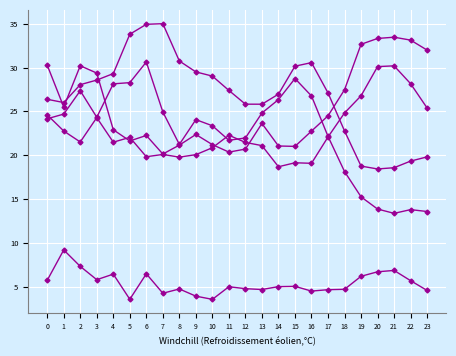

The ATT11 series shows 9.5 at 21. True or false?

False